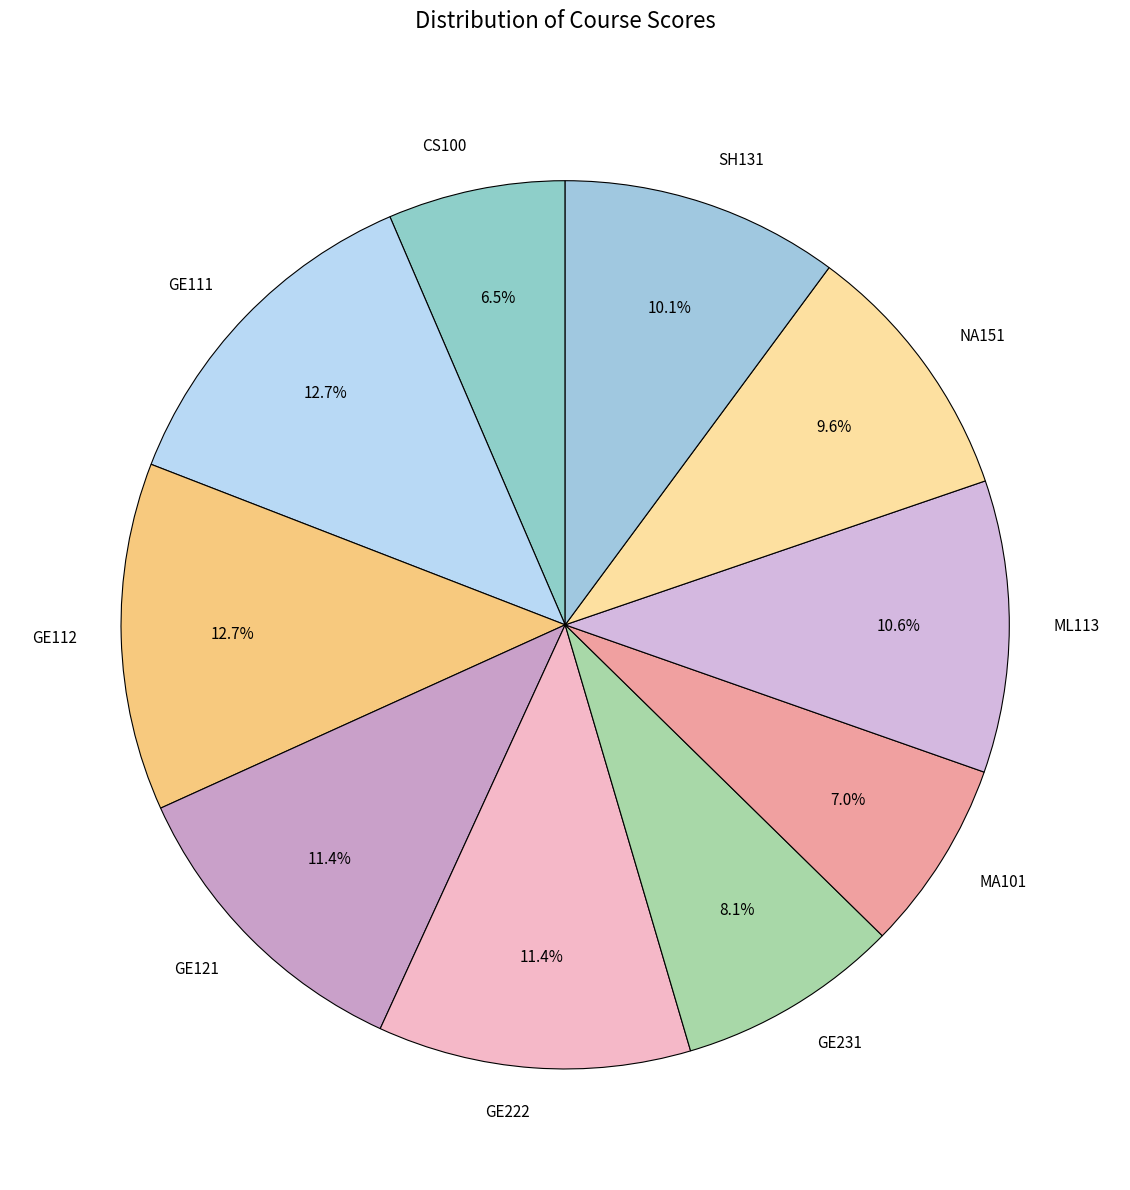

Does CS100 account for over 50% of the chart?

No